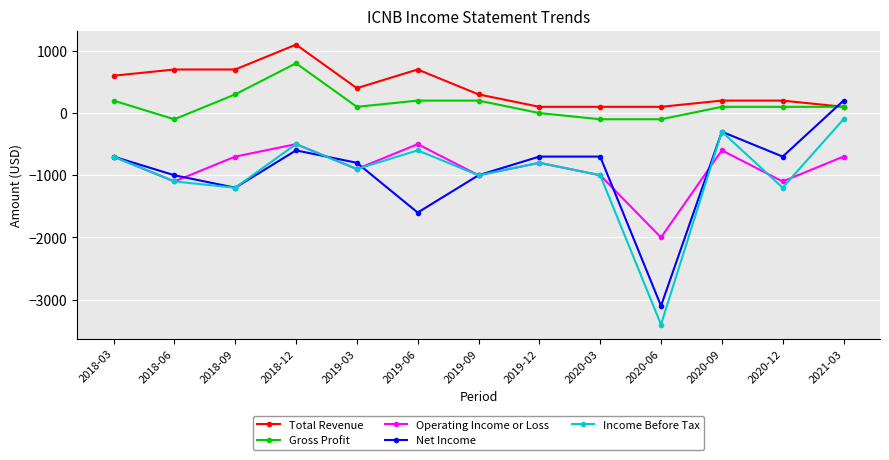

Rank the series by their maximum value, from highest to lowest.

Total Revenue, Gross Profit, Net Income, Income Before Tax, Operating Income or Loss